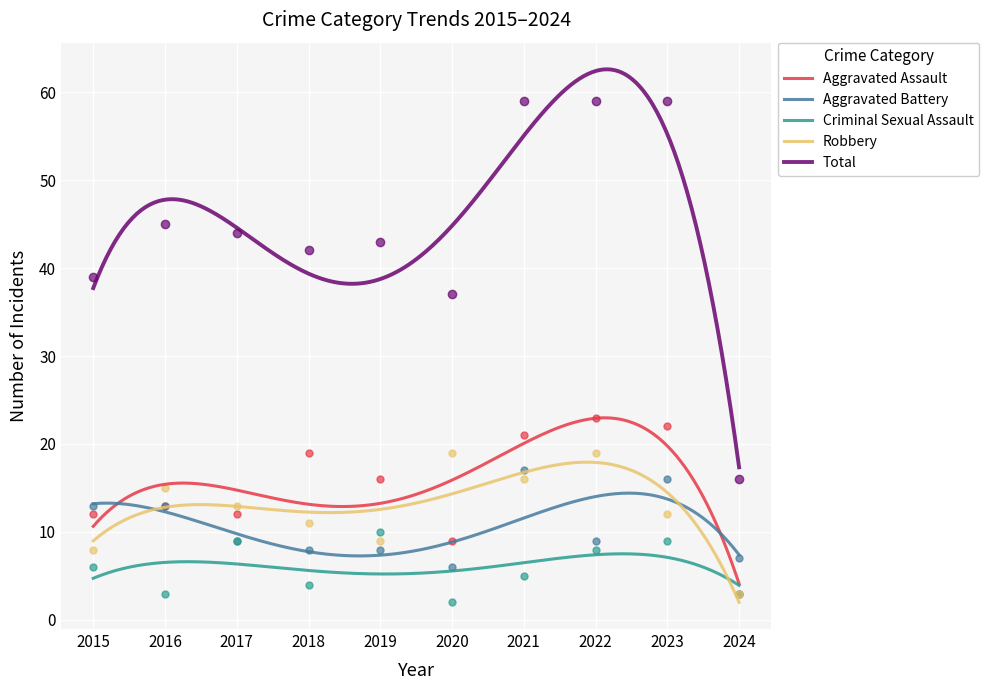

Which series reaches the maximum Y coordinate?

Total